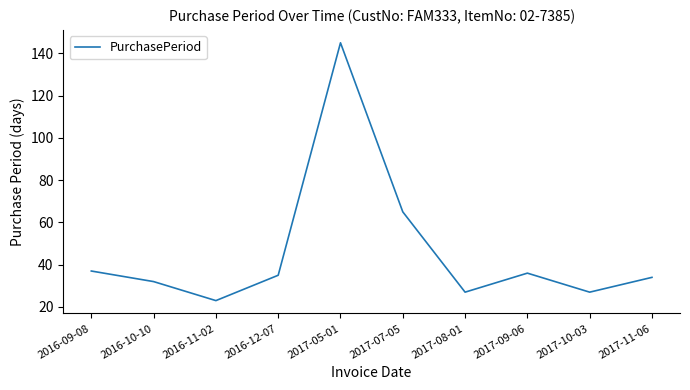

How many interior local peaks (higher than both neighbors) does the data have?

2